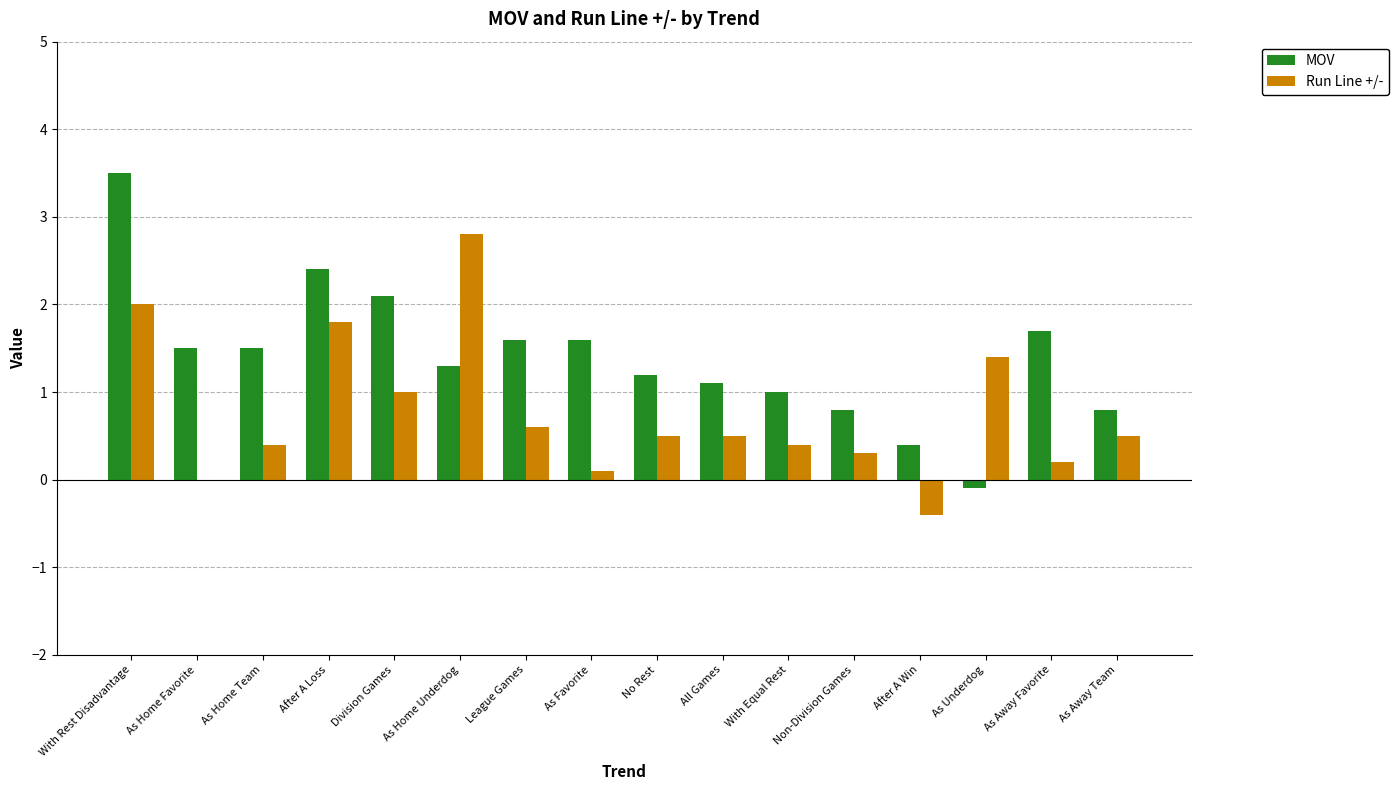

Reading right to left, list all the values displayed in this chart.

MOV: 0.8	1.7	-0.1	0.4	0.8	1.0	1.1	1.2	1.6	1.6	1.3	2.1	2.4	1.5	1.5	3.5
Run Line +/-: 0.5	0.2	1.4	-0.4	0.3	0.4	0.5	0.5	0.1	0.6	2.8	1.0	1.8	0.4	0.0	2.0